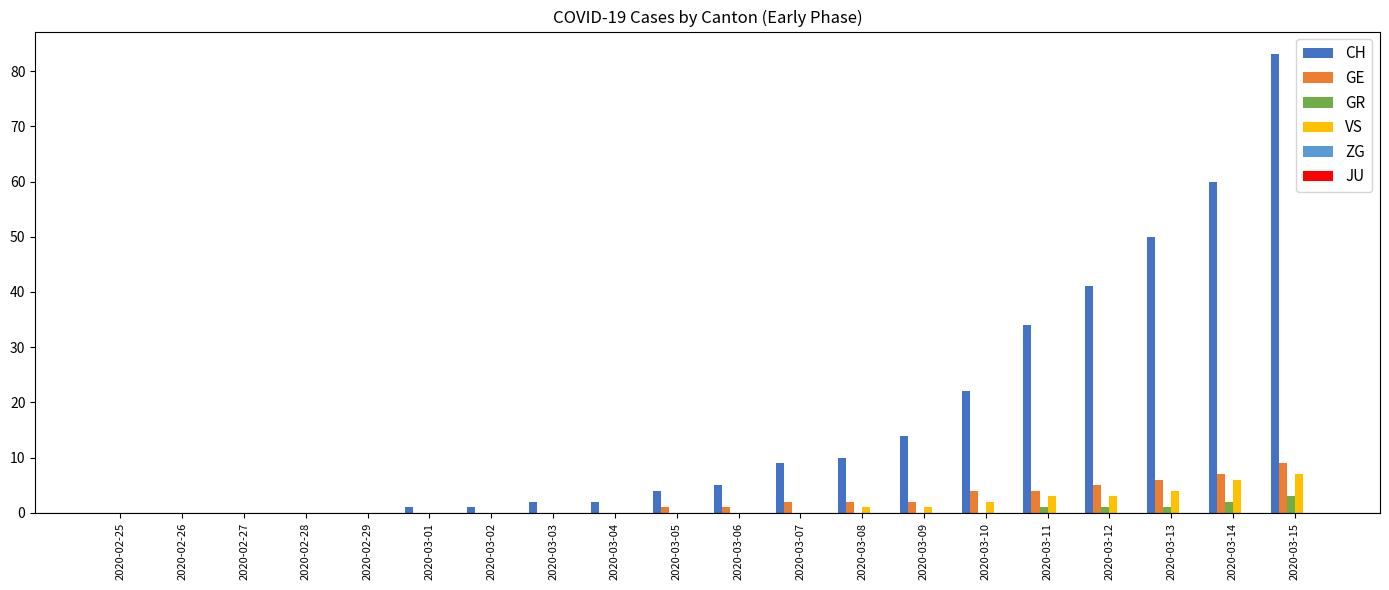

Which series has the largest total across all categories?

CH